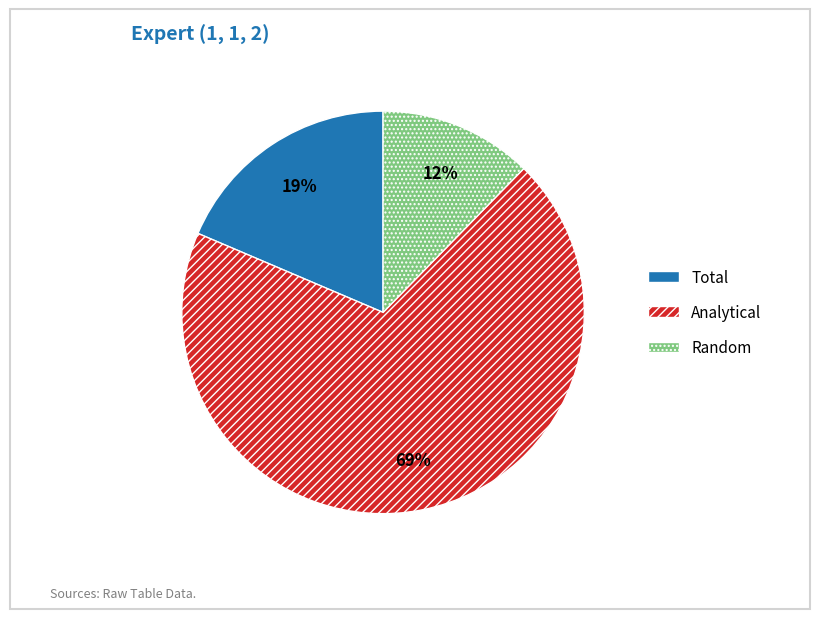

How many slices are in this pie chart?

3